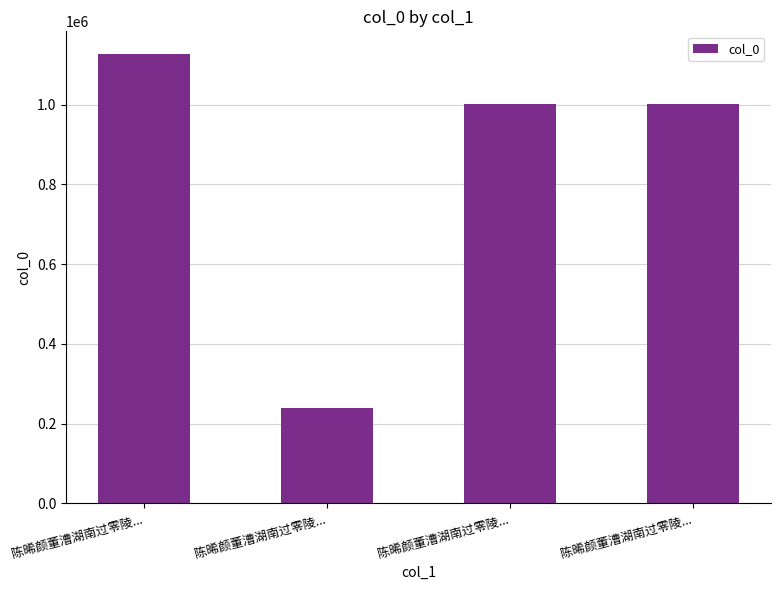

Does the chart contain any negative values?

No